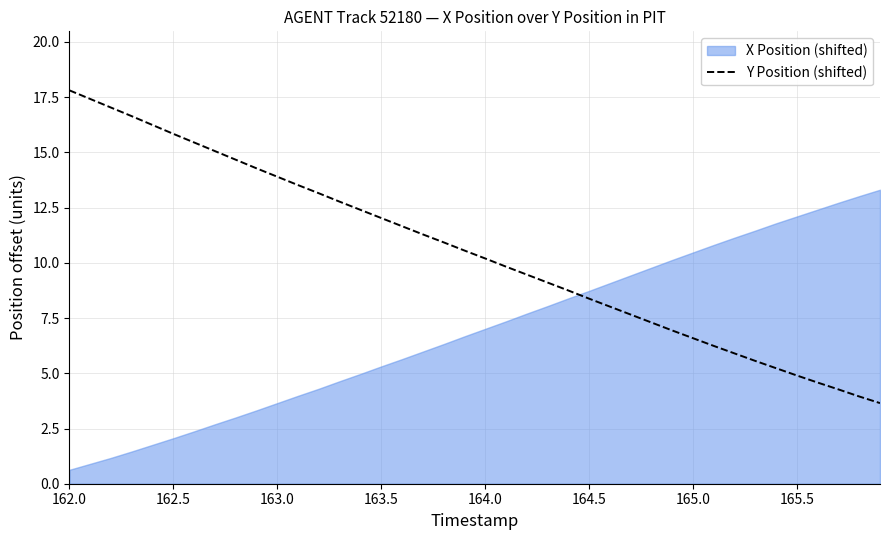

The value of Y Position (shifted) at 165.5 is 4.9. True or false?

True